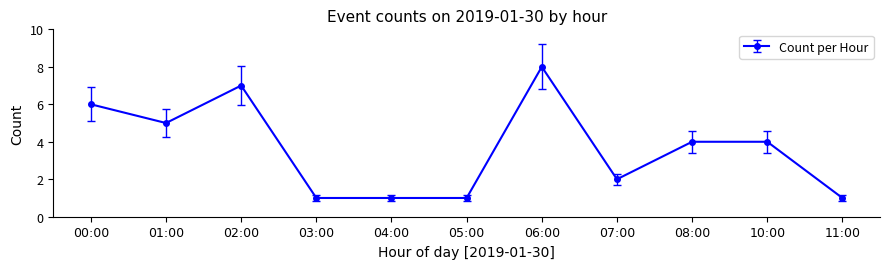

At which category does the data reach its first local peak?

02:00